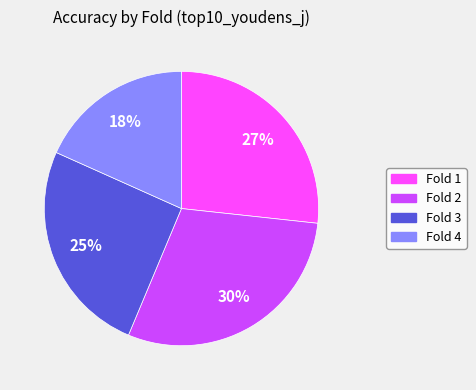

Is it true that Fold 3 is 25% of the pie?

True